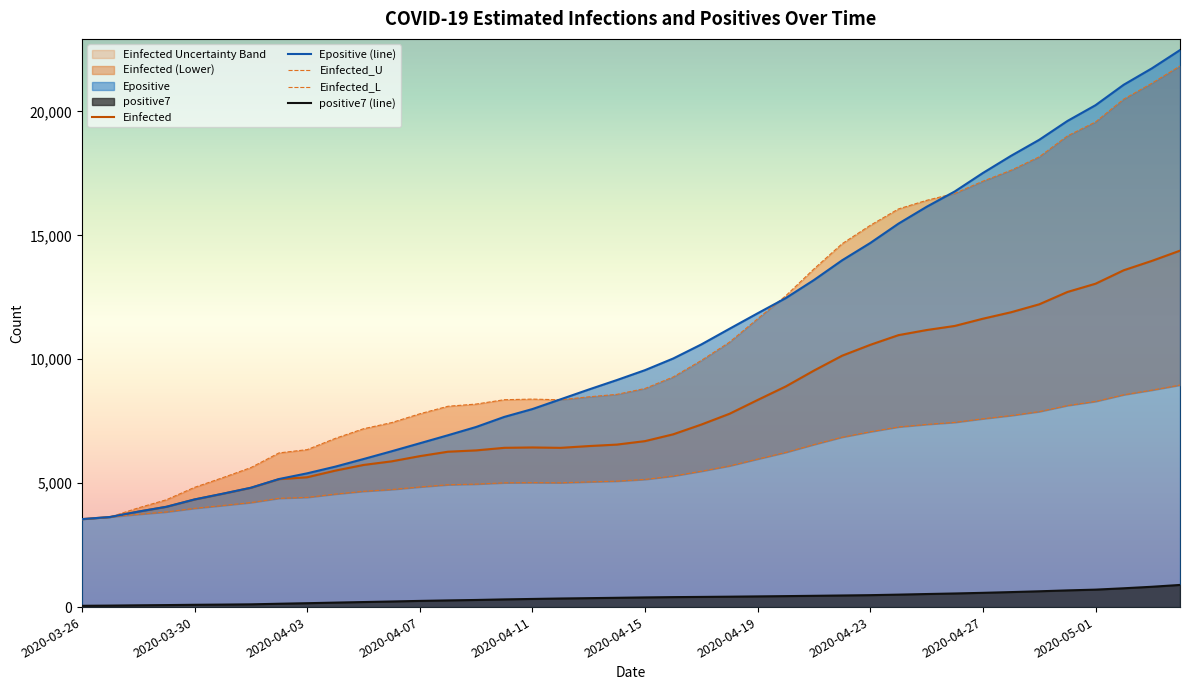

True or false: Einfected and Epositive (line) cross at least once.

False